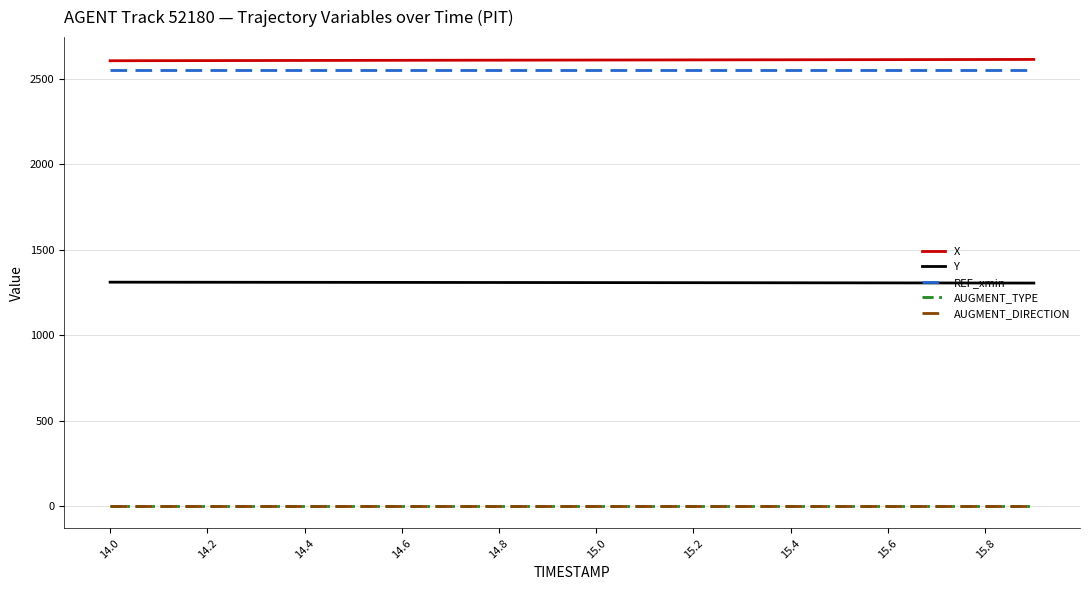

True or false: X and AUGMENT_DIRECTION cross at least once.

False